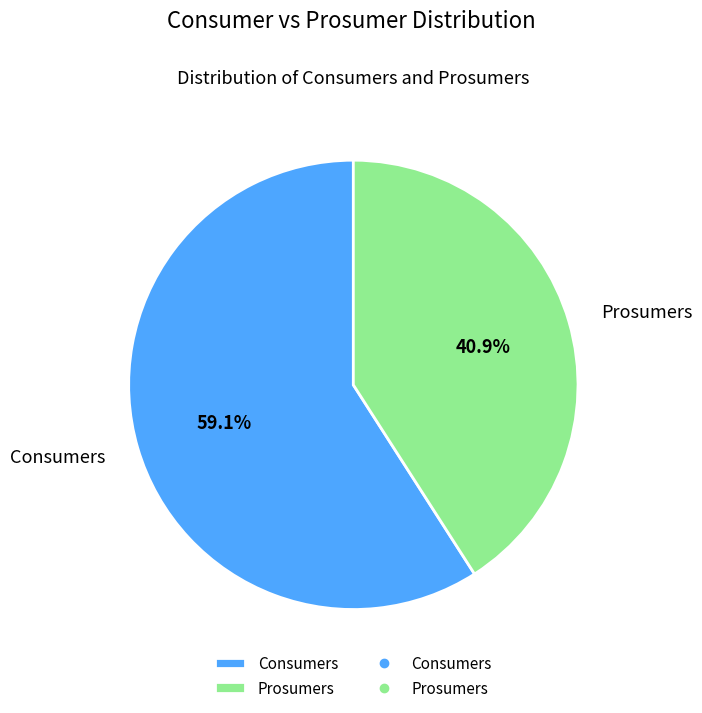

Combined, do Prosumers and Consumers account for over 50%?

Yes